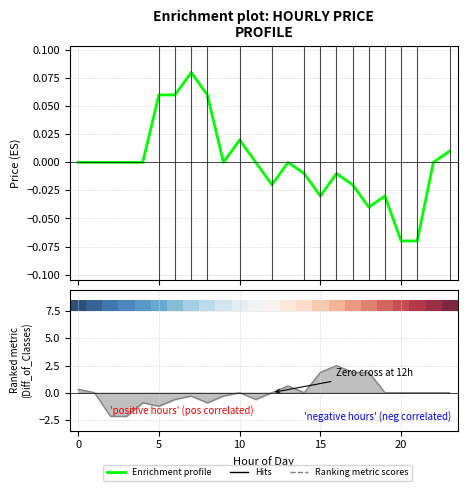

Does the chart display data point markers on the line(s)?

No